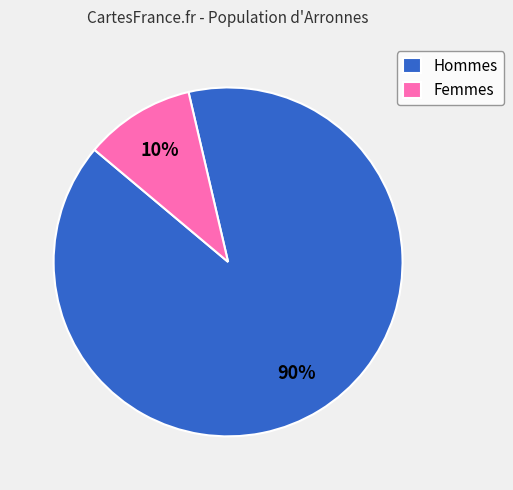

Which has a higher value, Hommes or Femmes?

Hommes